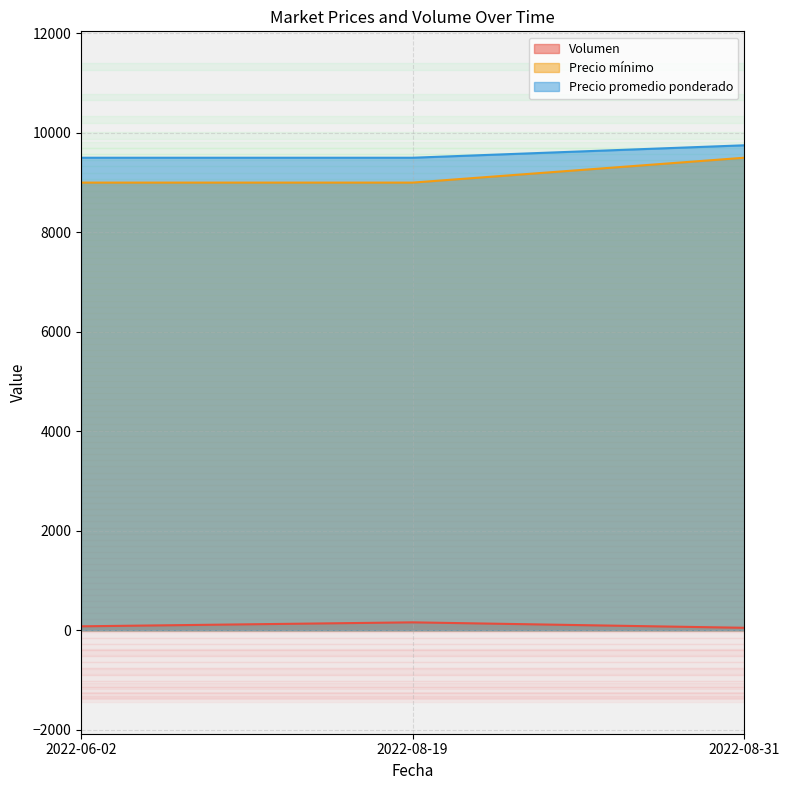

Is the value of Precio promedio ponderado at 2022-08-19 greater than the value of Precio mínimo at 2022-08-31?

No